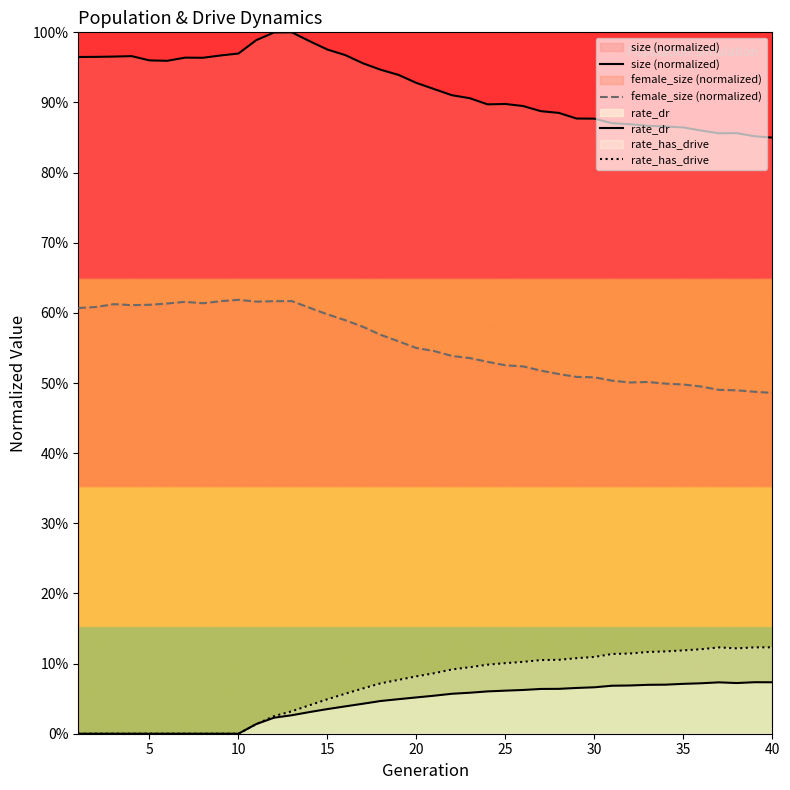

The rate_dr series shows 0.0 at 35. True or false?

False